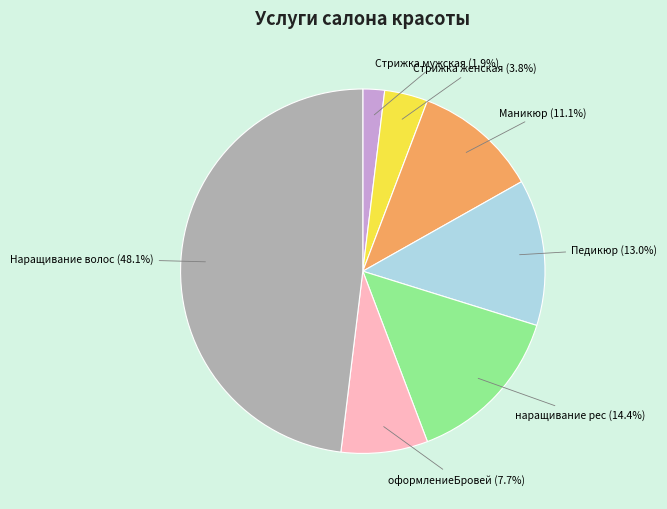

Does any single category account for the majority?

No